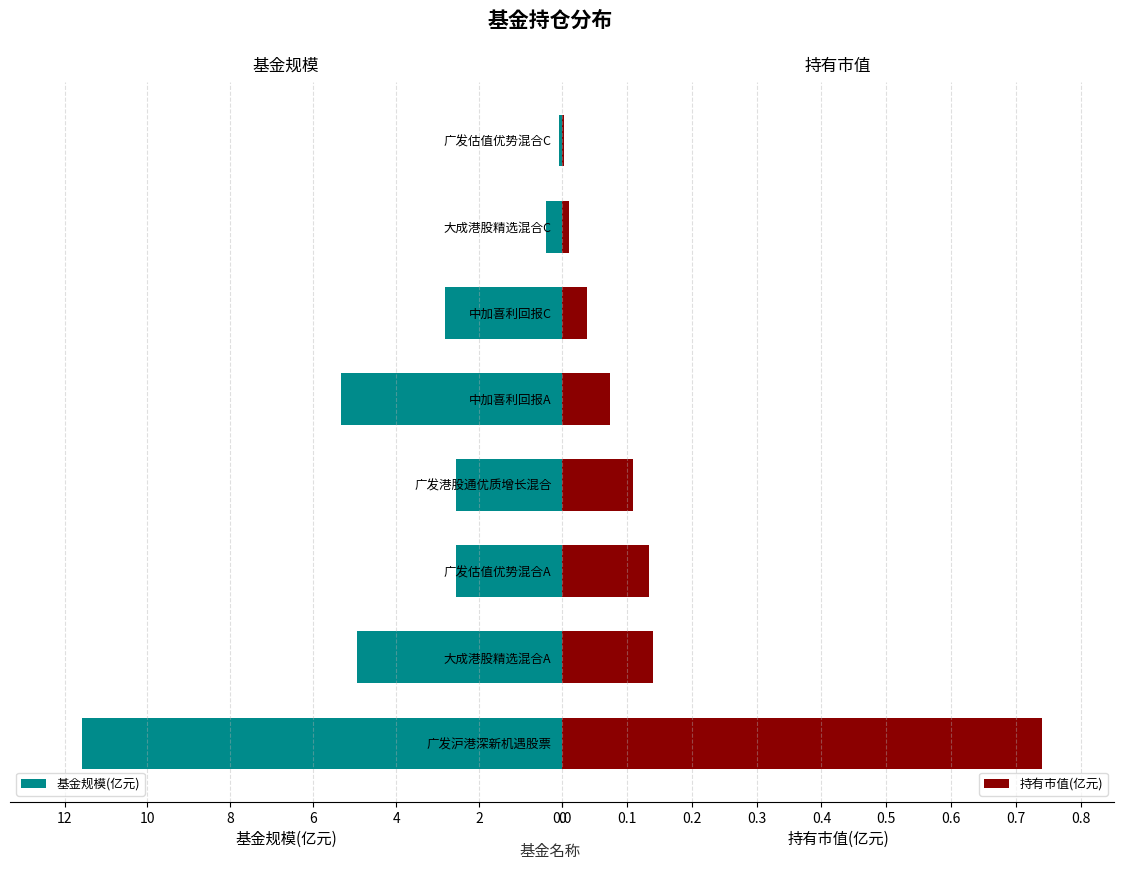

At how many categories does at least one series exceed 1?

6